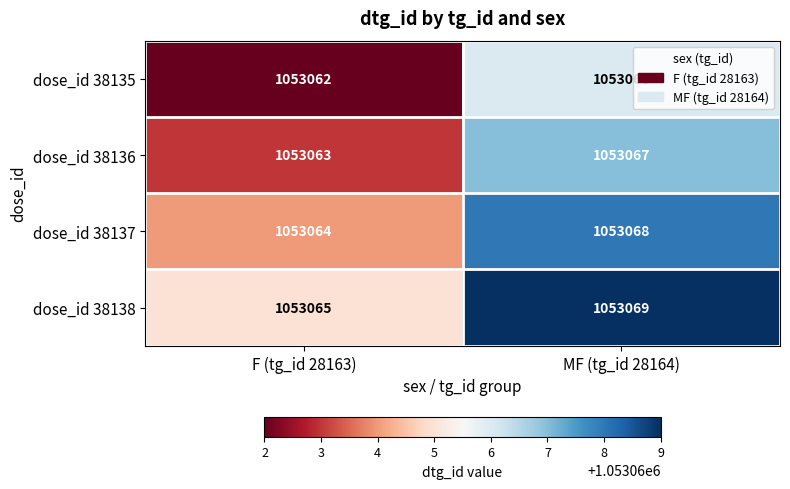

List the series in order of their peak value, lowest first.

dose_id 38135, dose_id 38136, dose_id 38137, dose_id 38138